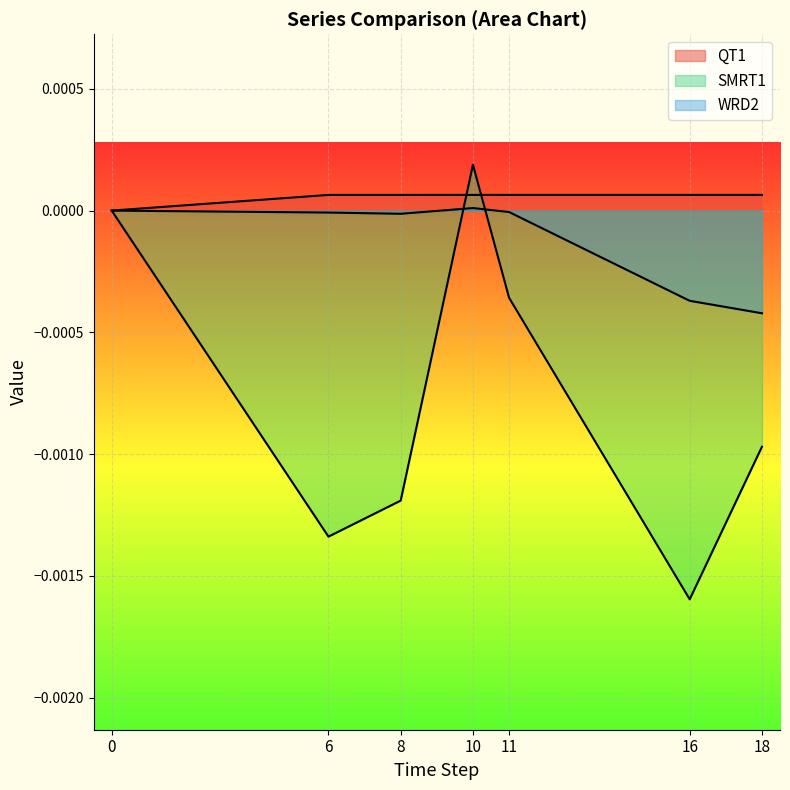

List the series in order of their overall mean, highest first.

QT1, WRD2, SMRT1